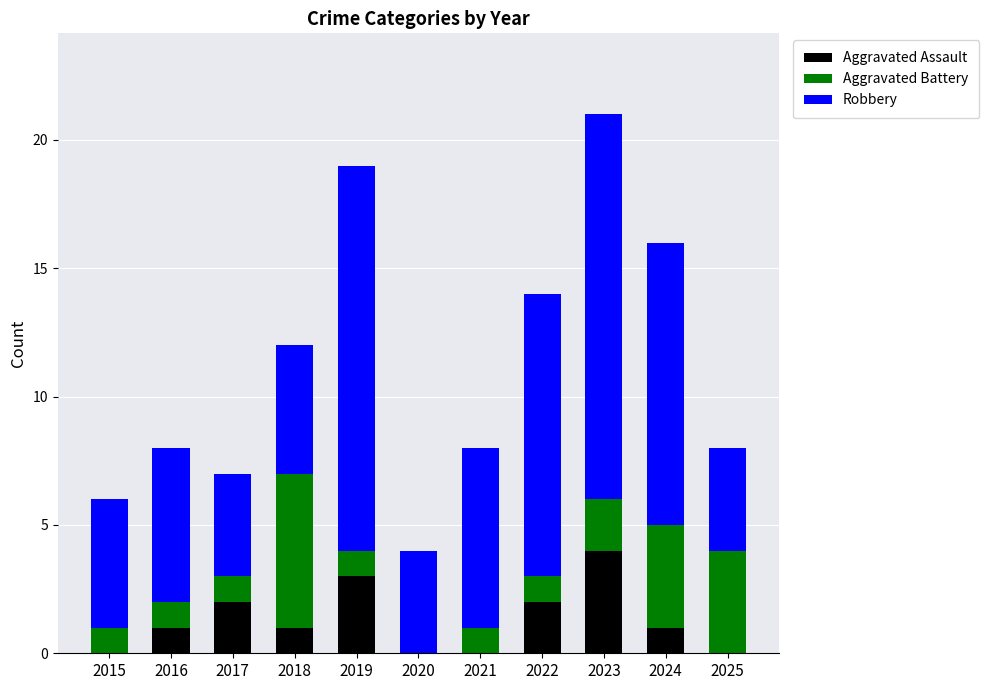

At which label does Aggravated Assault reach its peak?

2023